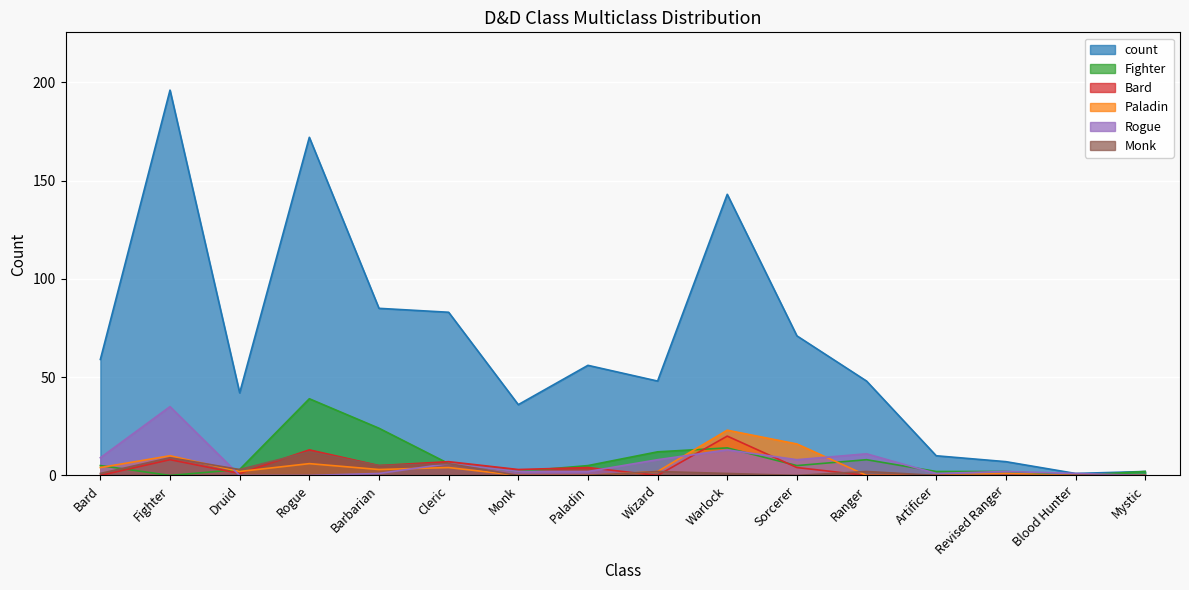

At how many categories does at least one series exceed 38?

11